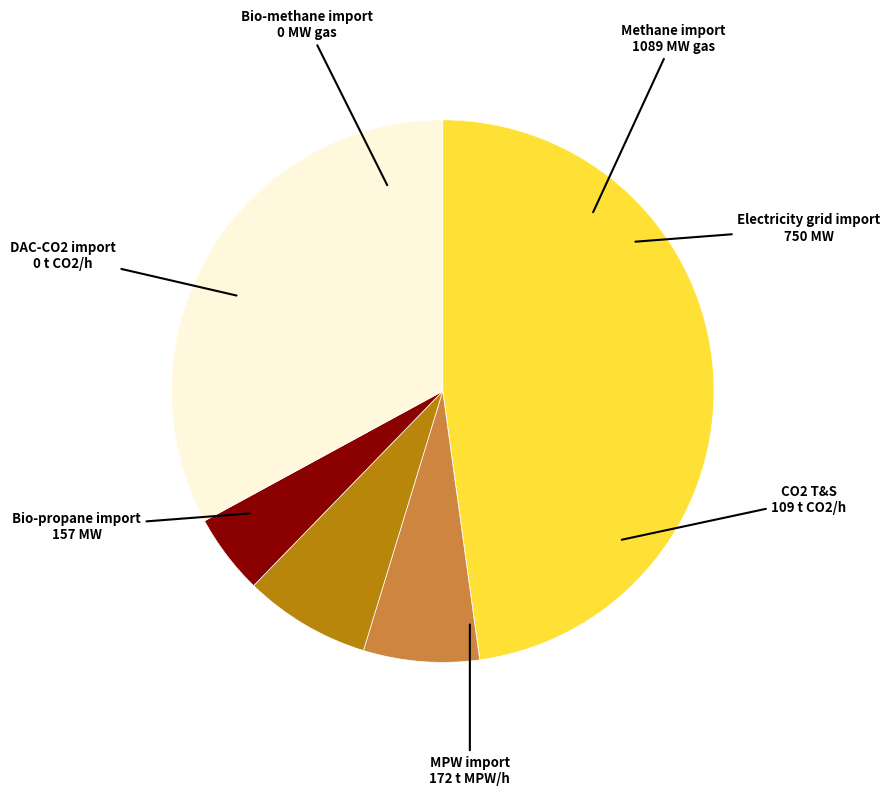

Is there any slice that represents more than half of the pie?

No